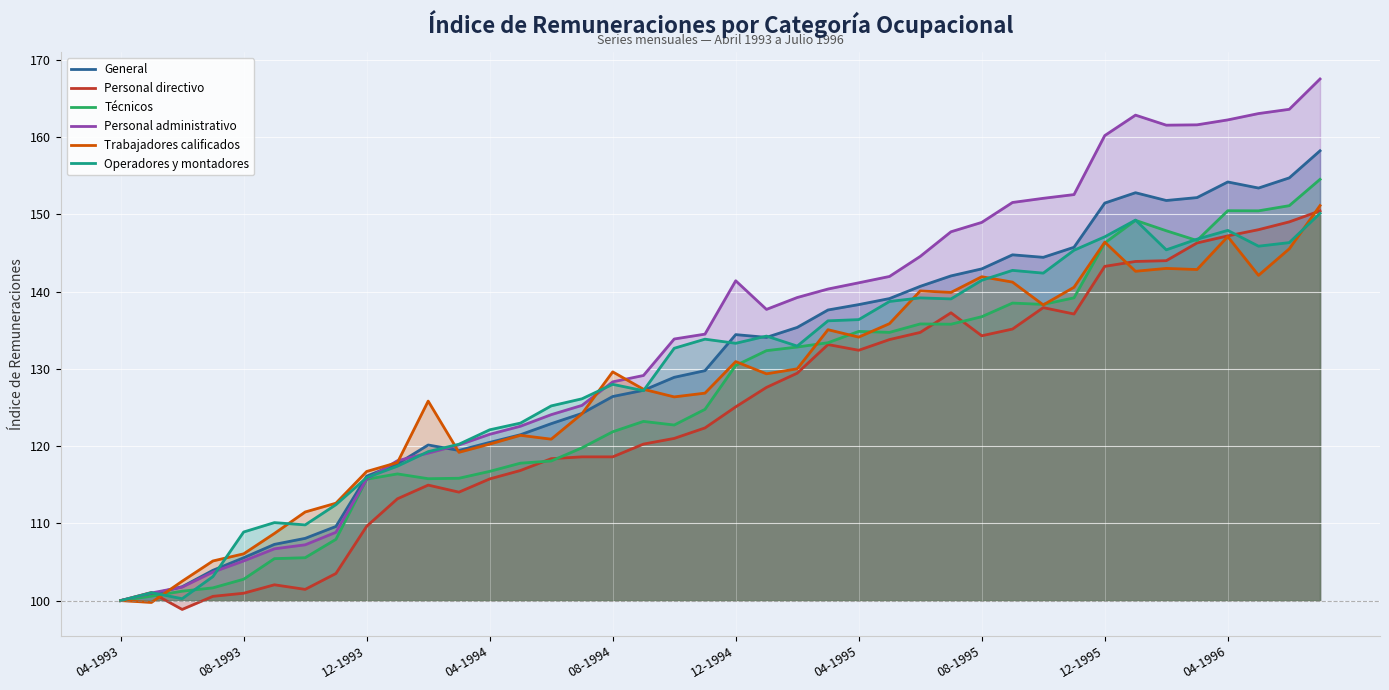

What are all the series names shown in the legend?

General, Personal directivo, Técnicos, Personal administrativo, Trabajadores calificados, Operadores y montadores